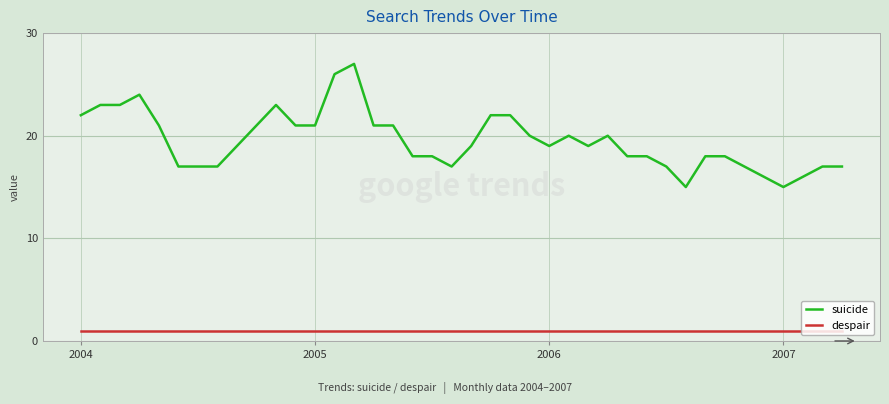

Which series has the largest total across all categories?

suicide